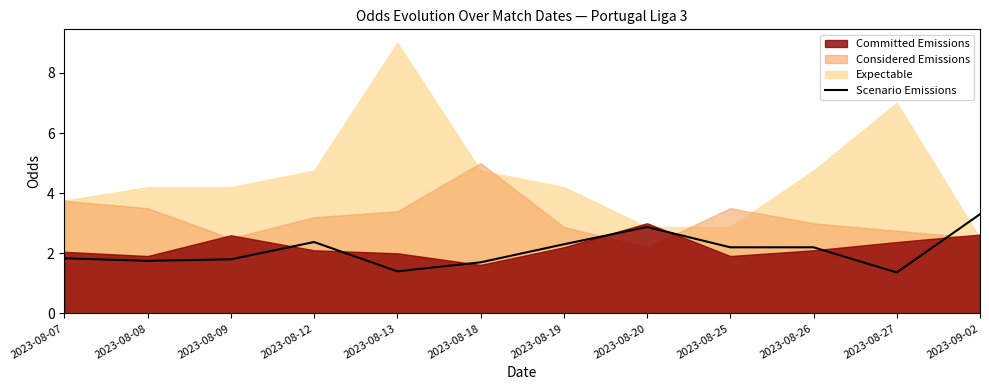

How many interior local valleys (lower than both neighbors) does the data have?

3